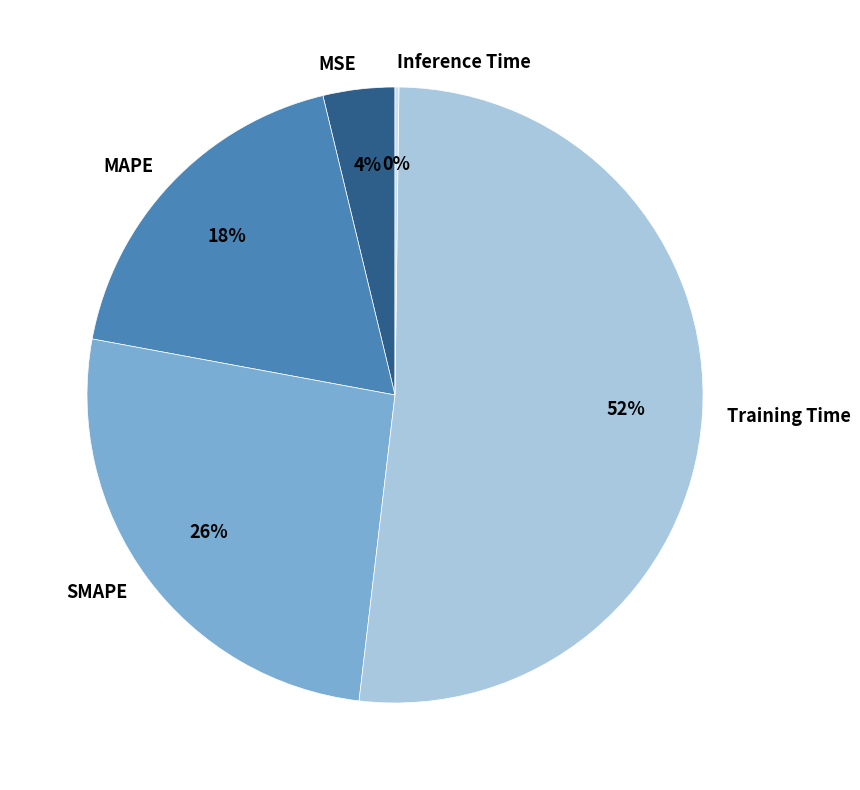

Which category has the biggest portion of the pie?

Training Time